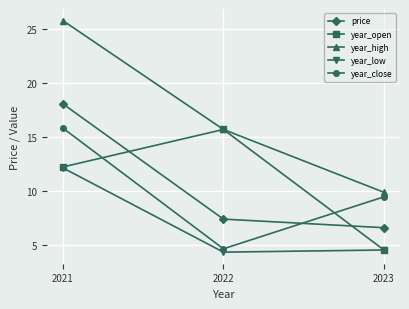

Does the chart have visible grid lines?

Yes